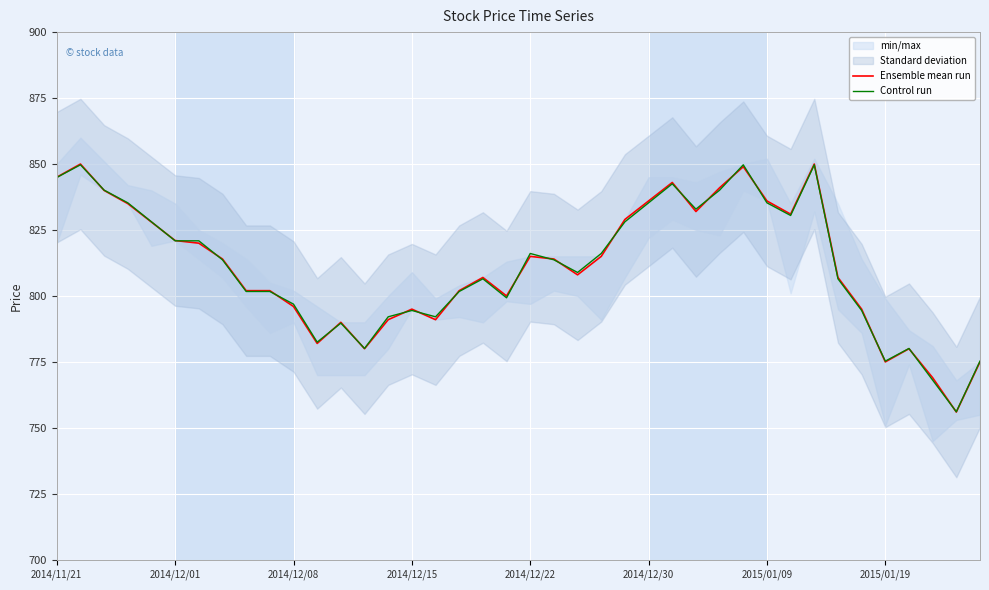

True or false: Control run has a value of 792.1 at 16.

True